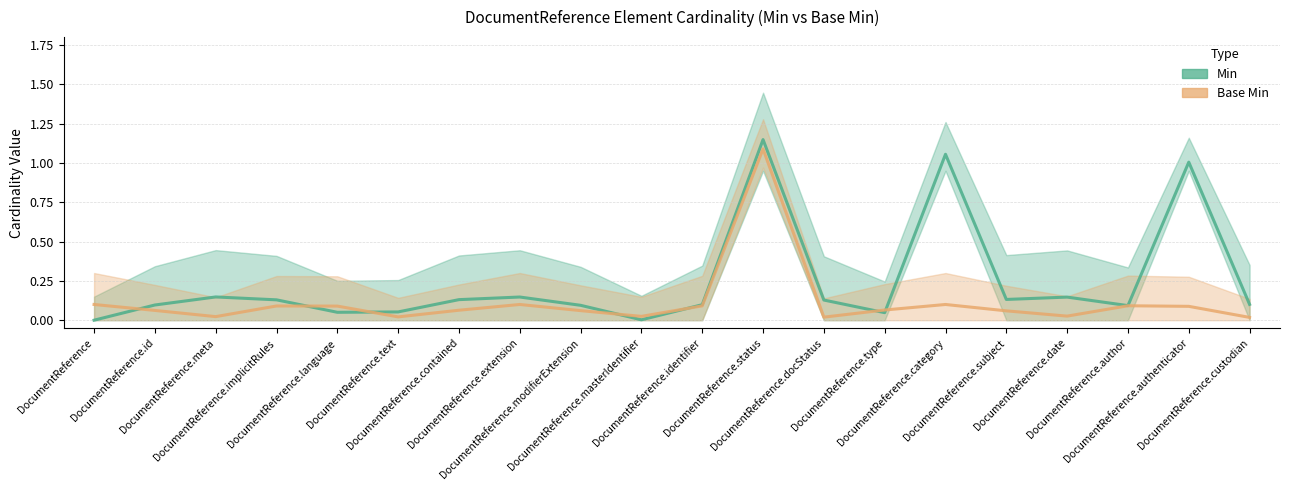

Between DocumentReference.category and DocumentReference.subject, which series saw the biggest shift?

Min